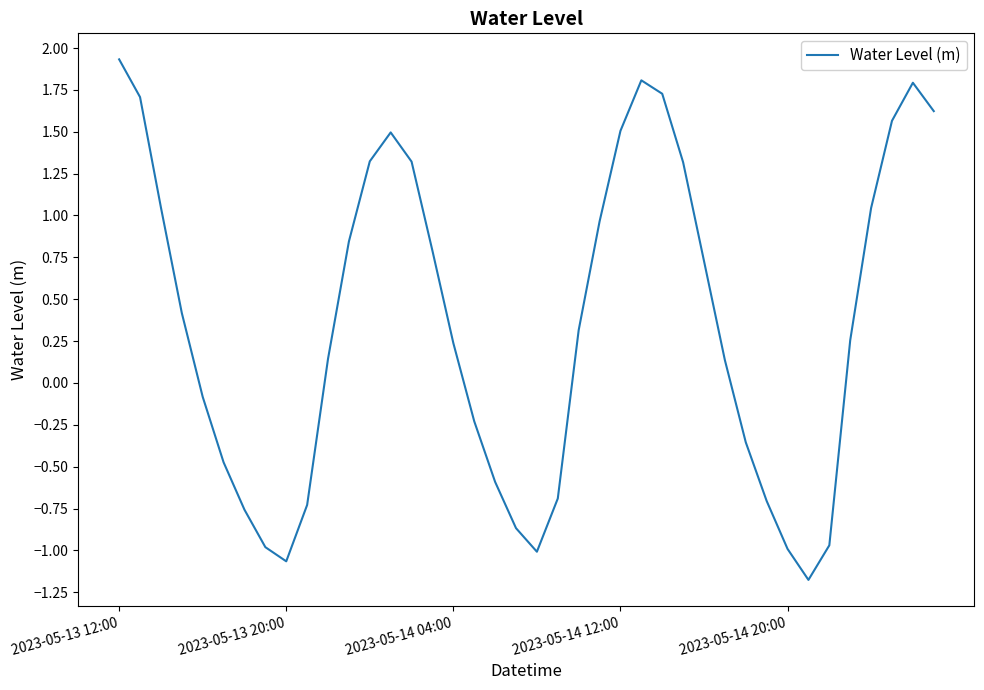

What is the maximum value shown in the chart?

1.9